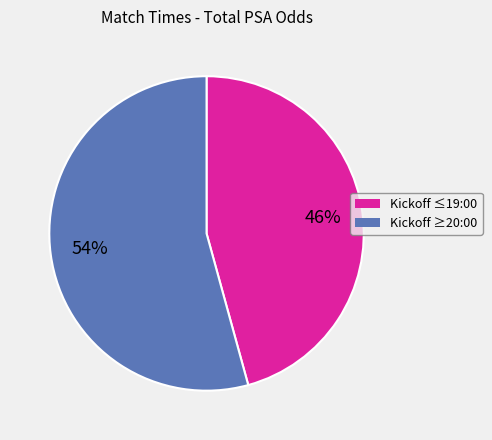

To the nearest percent, what is the average slice percentage?

50%